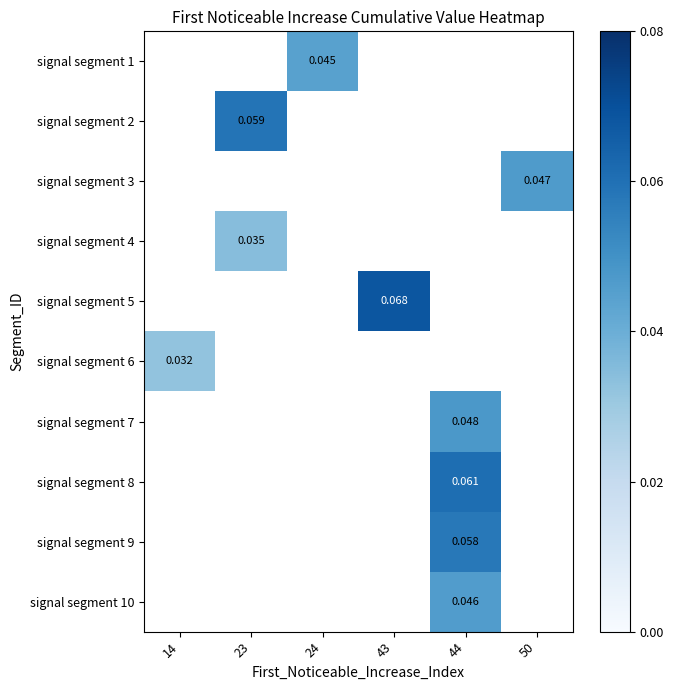

Which has a higher value, 24 or 44?

44